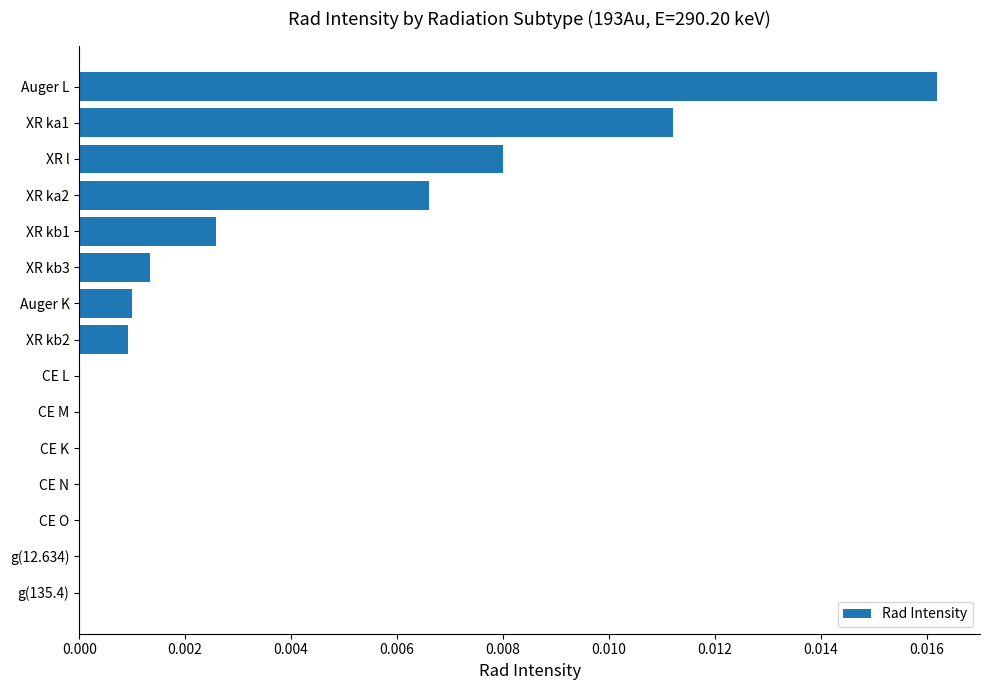

Which label corresponds to the largest value in the chart?

Auger L